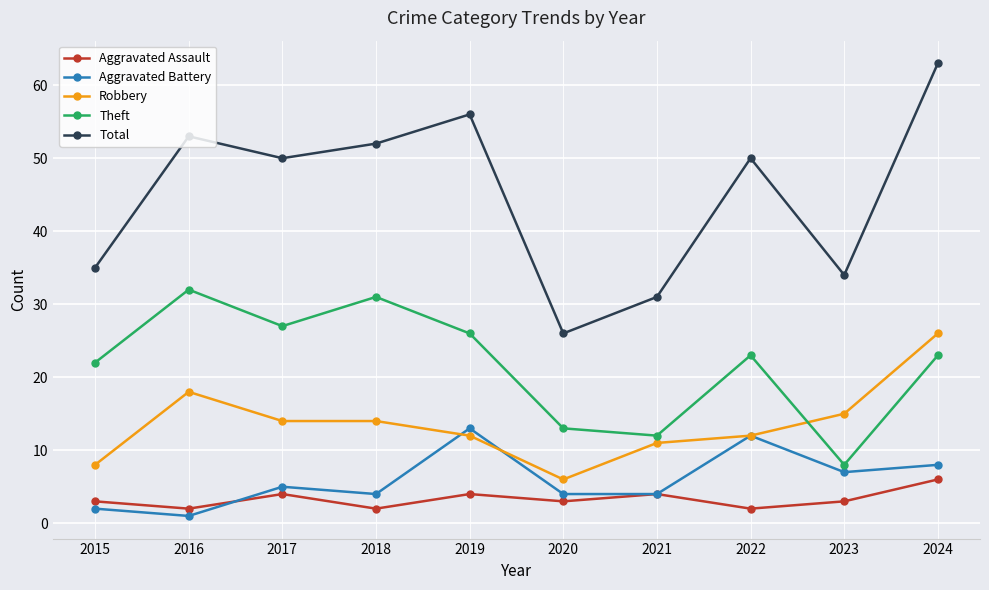

Reading right to left, what are all the values shown in this chart?

Aggravated Assault: 2024=6	2023=3	2022=2	2021=4	2020=3	2019=4	2018=2	2017=4	2016=2	2015=3
Aggravated Battery: 2024=8	2023=7	2022=12	2021=4	2020=4	2019=13	2018=4	2017=5	2016=1	2015=2
Robbery: 2024=26	2023=15	2022=12	2021=11	2020=6	2019=12	2018=14	2017=14	2016=18	2015=8
Theft: 2024=23	2023=8	2022=23	2021=12	2020=13	2019=26	2018=31	2017=27	2016=32	2015=22
Total: 2024=63	2023=34	2022=50	2021=31	2020=26	2019=56	2018=52	2017=50	2016=53	2015=35